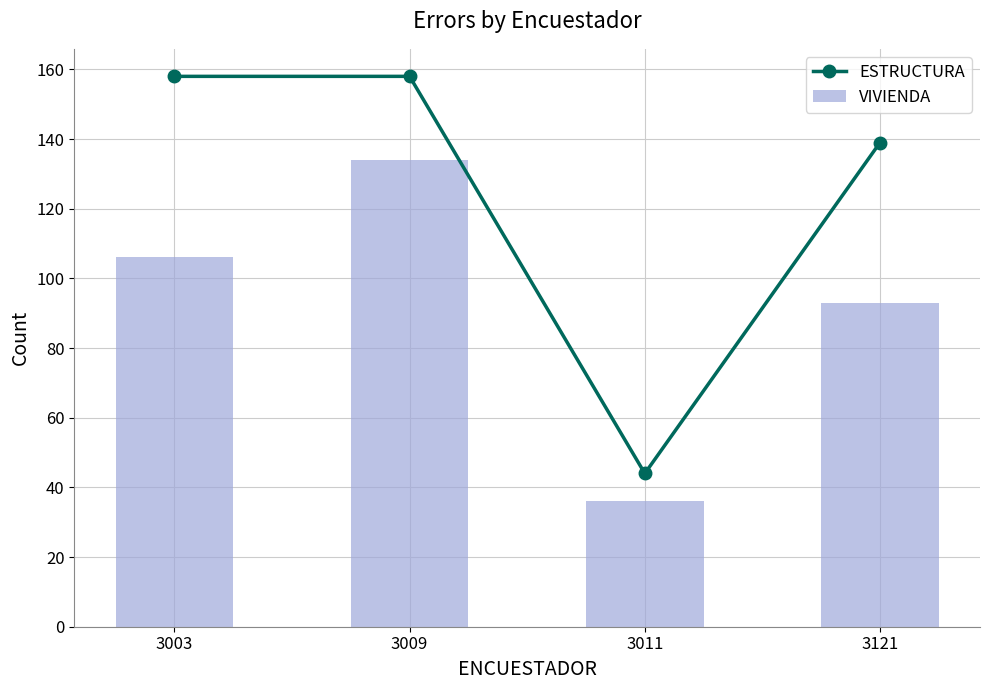

What is the maximum value for ESTRUCTURA?

158